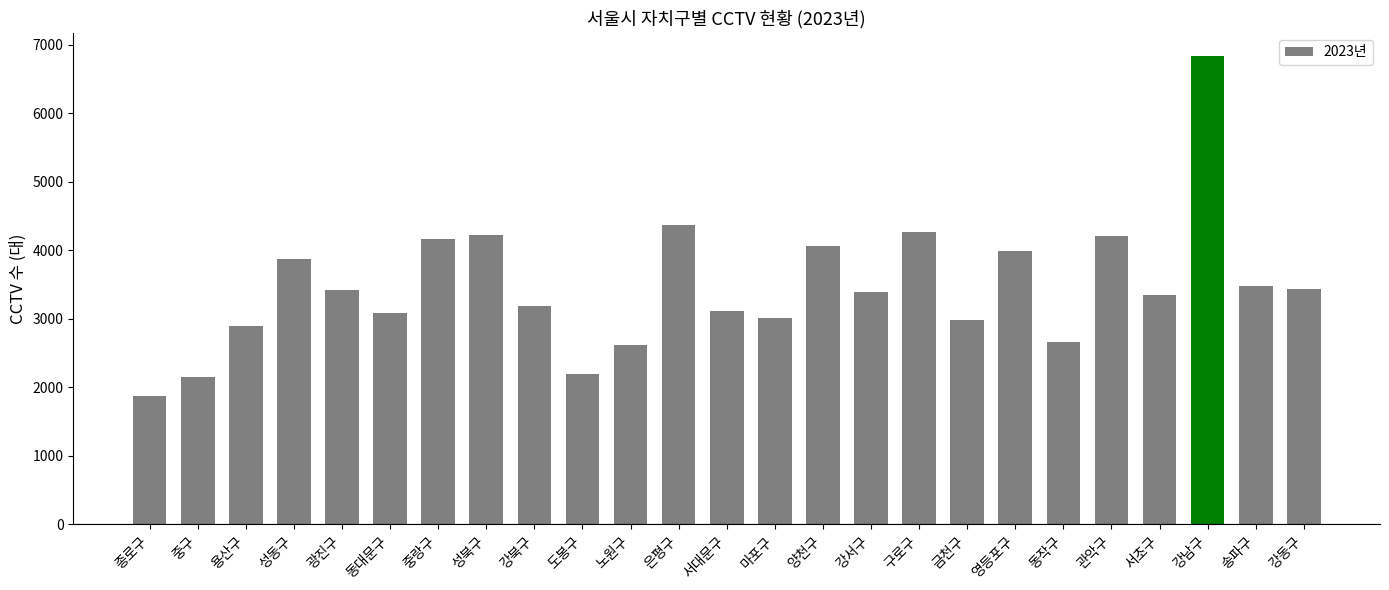

What is the difference between the maximum and minimum values?

4957